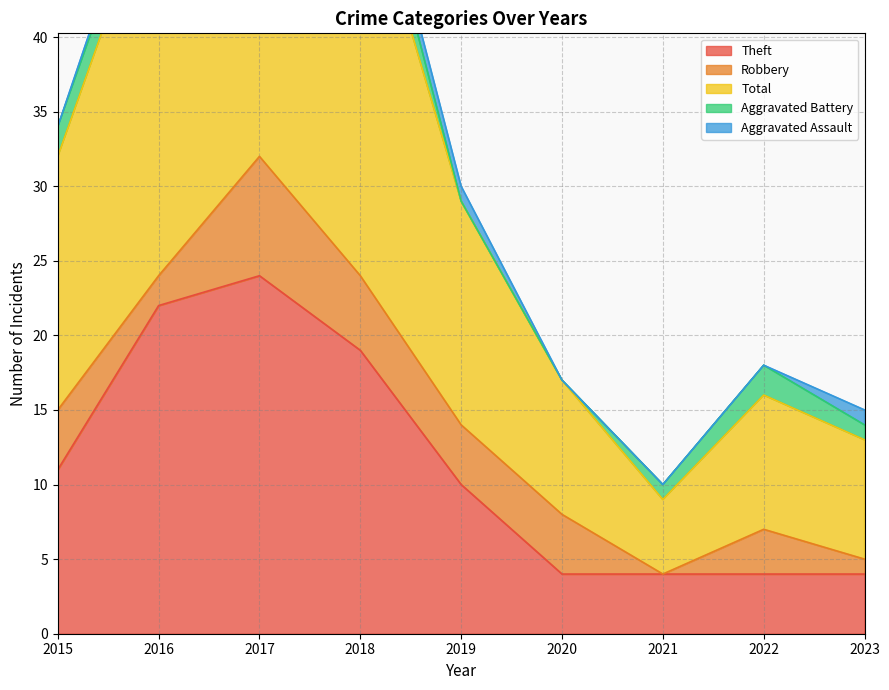

Where is the first local maximum for Aggravated Battery?

2018